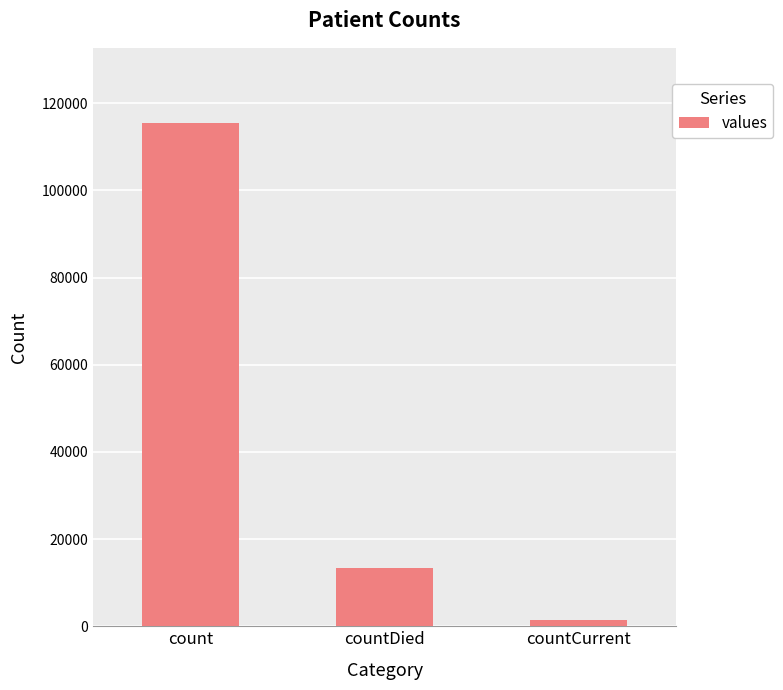

Reading left to right, what are all the values shown in this chart?

115379	13343	1383